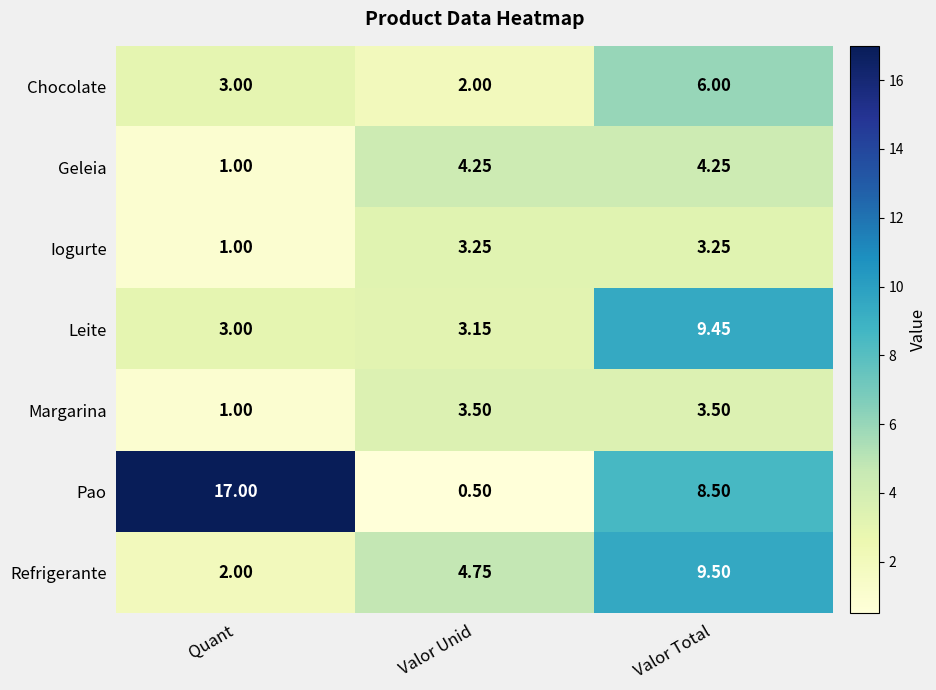

Which series has the widest spread of values?

Pao